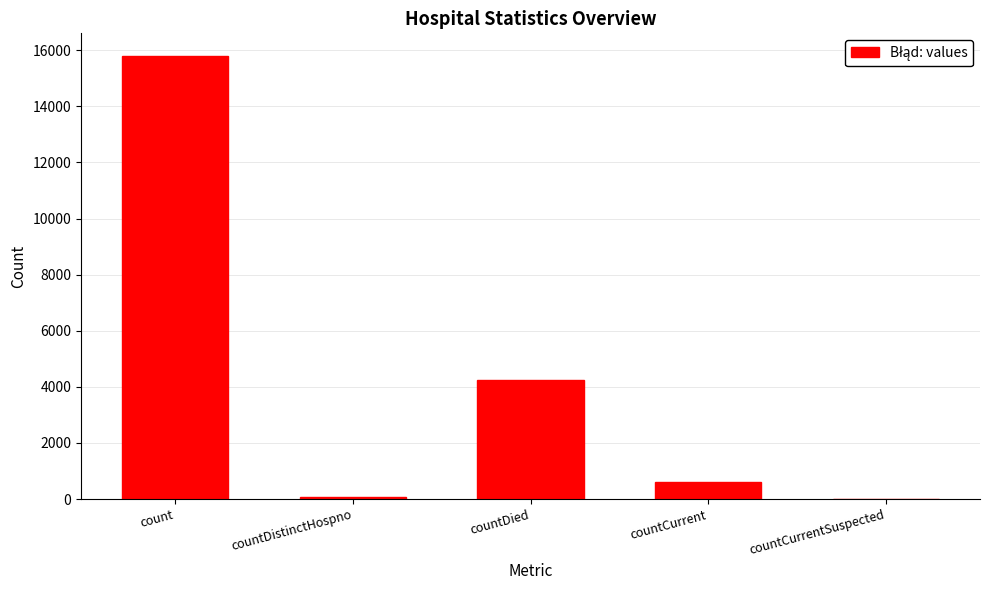

Reading left to right, what are all the values shown in this chart?

count=15814	countDistinctHospno=78	countDied=4239	countCurrent=625	countCurrentSuspected=0